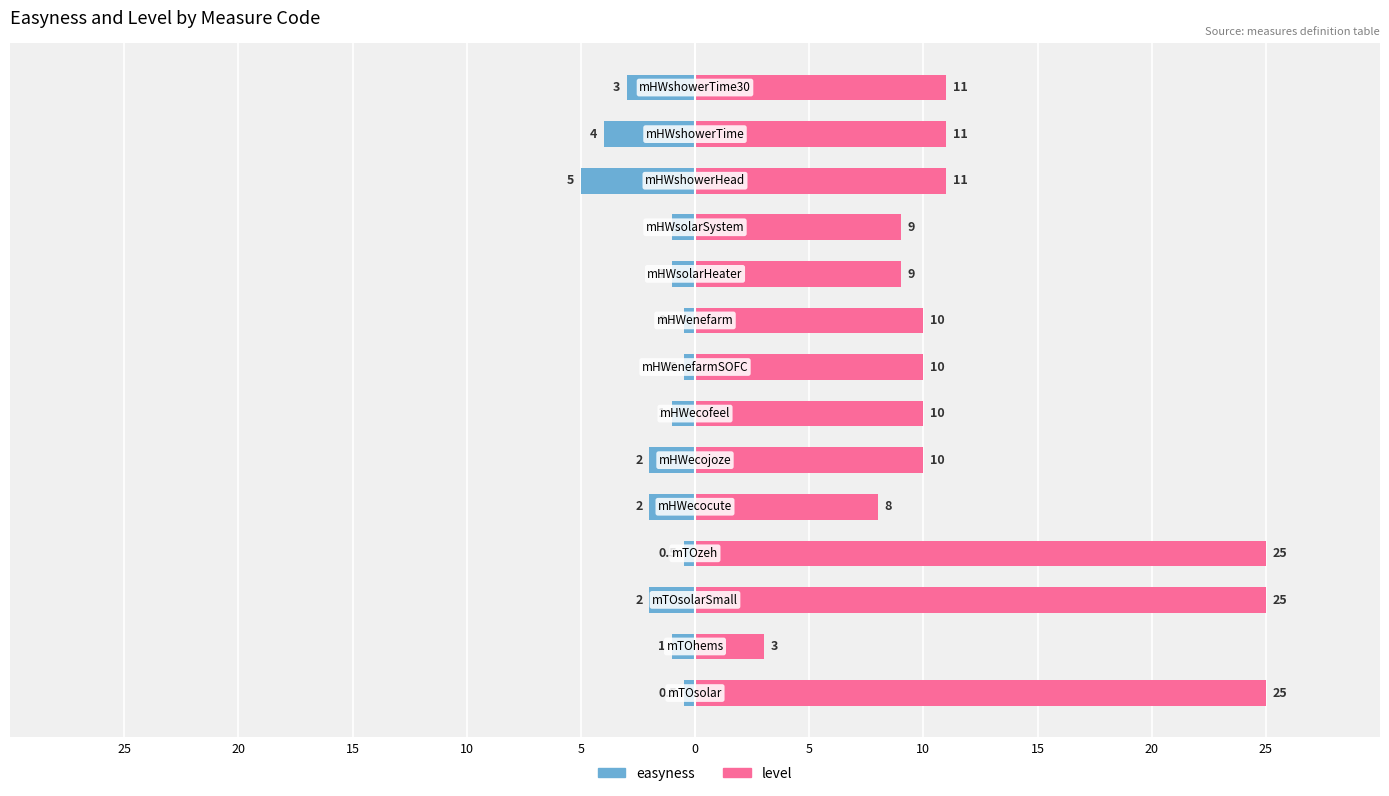

What are all the series names shown in the legend?

easyness, level